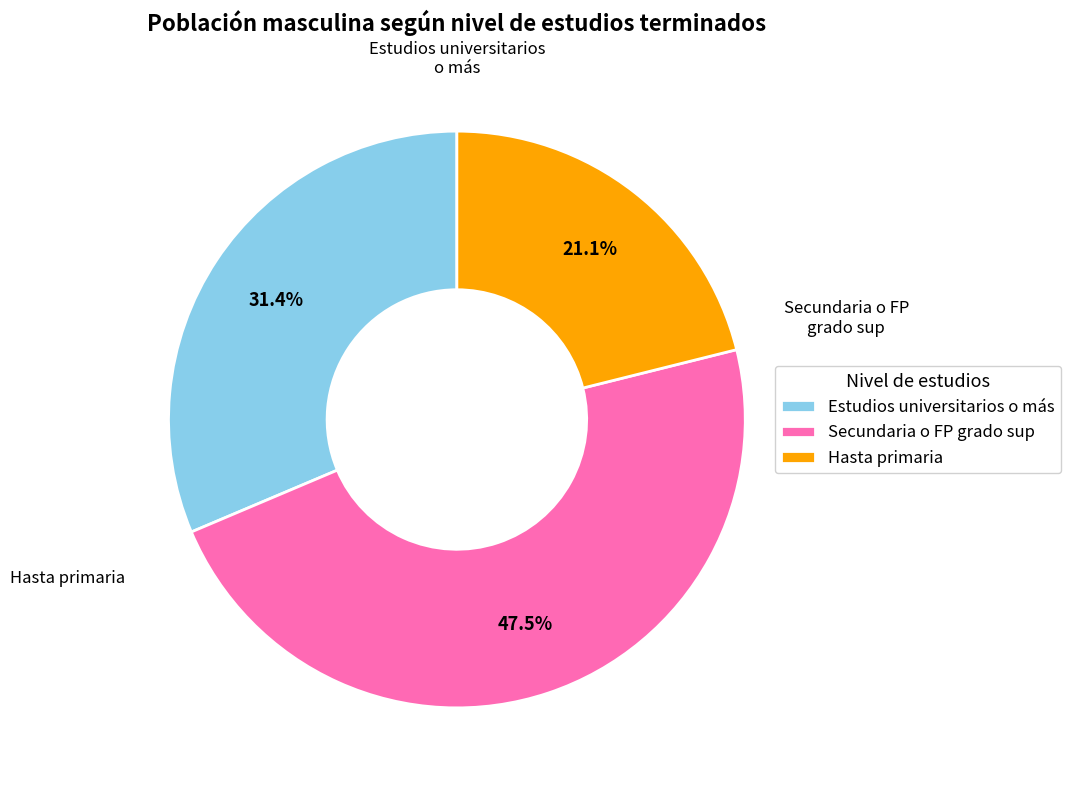

How much of the chart is everything except Estudios universitarios o más?

68.6%